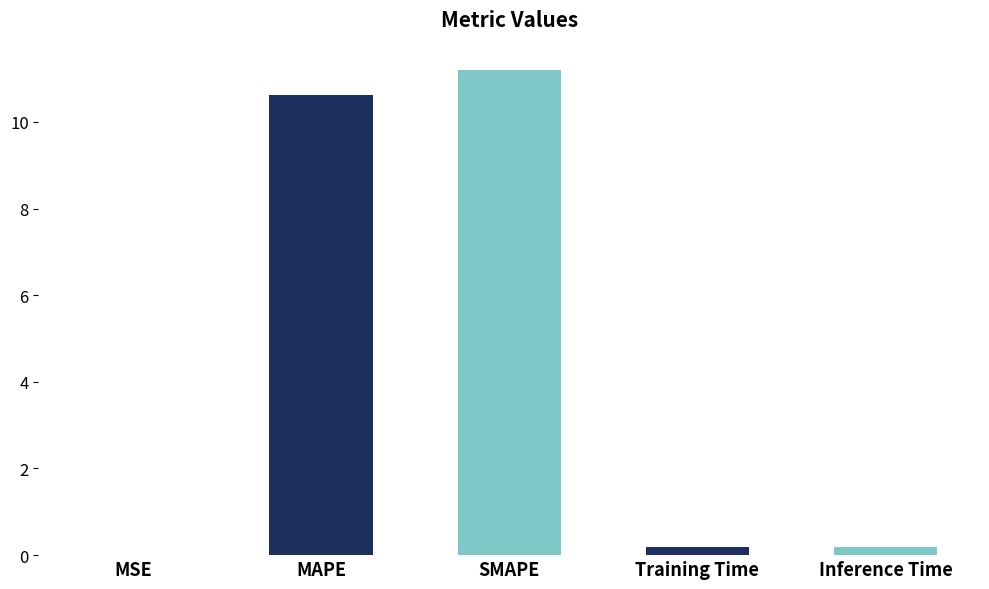

What is the sum of the values at MSE and Training Time?

0.2